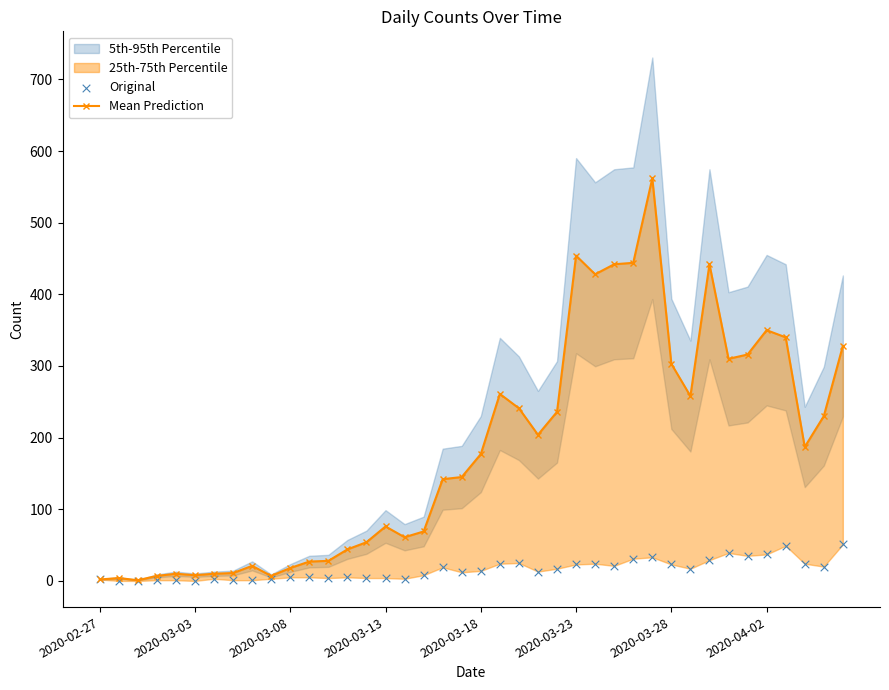

What is the total value across all series at 2020-03-03?

4